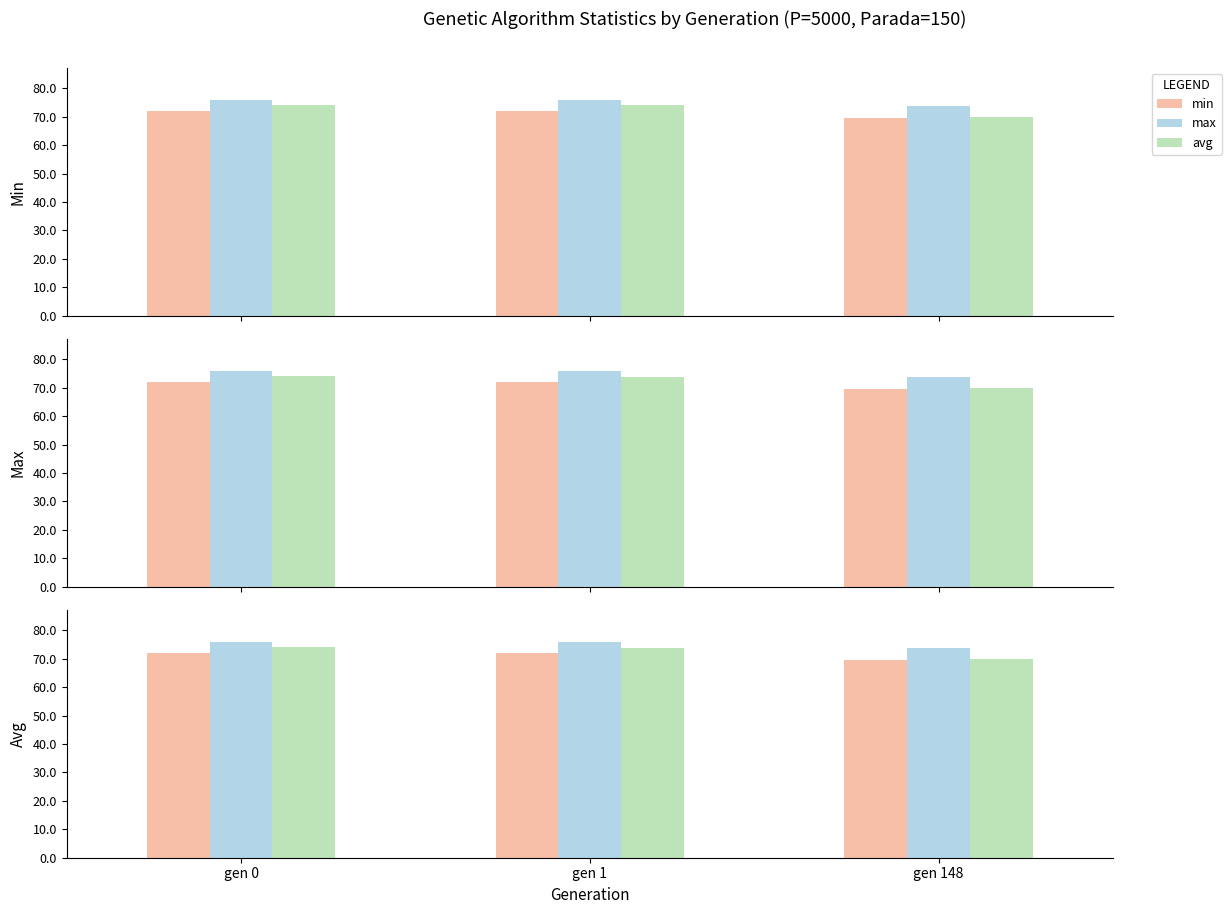

Which has a higher value, gen 1 or gen 148?

gen 1